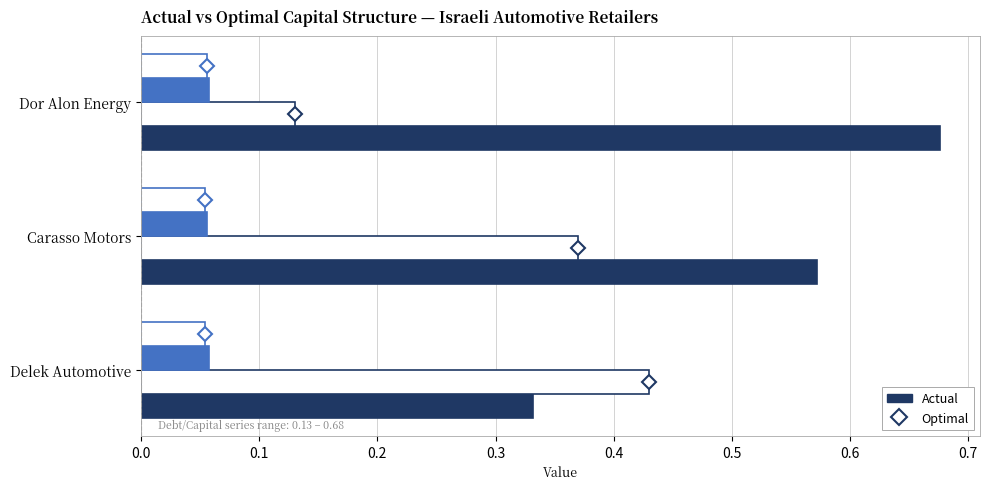

Count the number of data series in this chart.

4